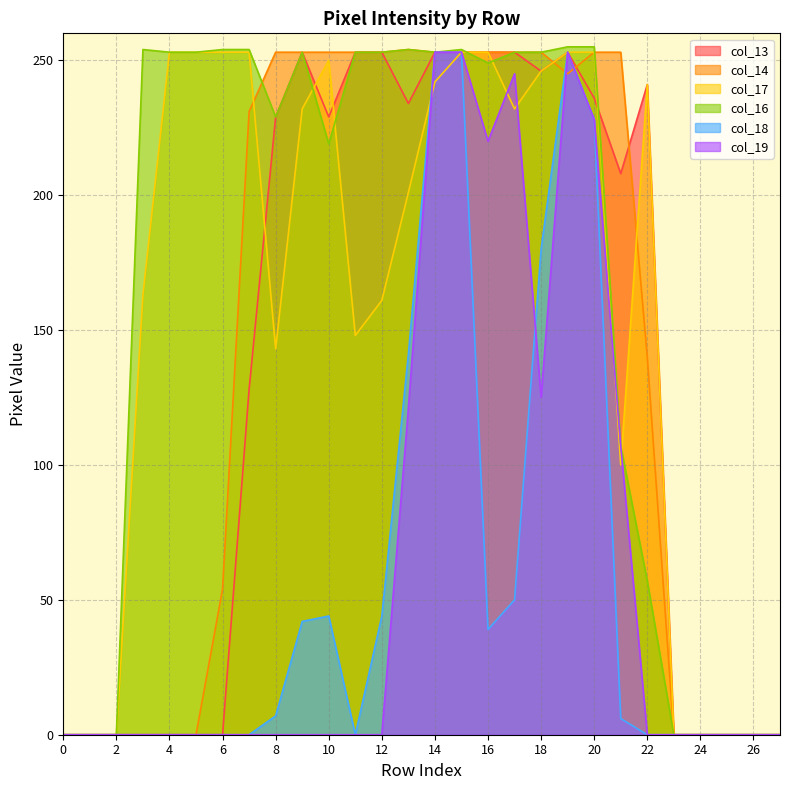

What is the maximum value shown in the chart?

255